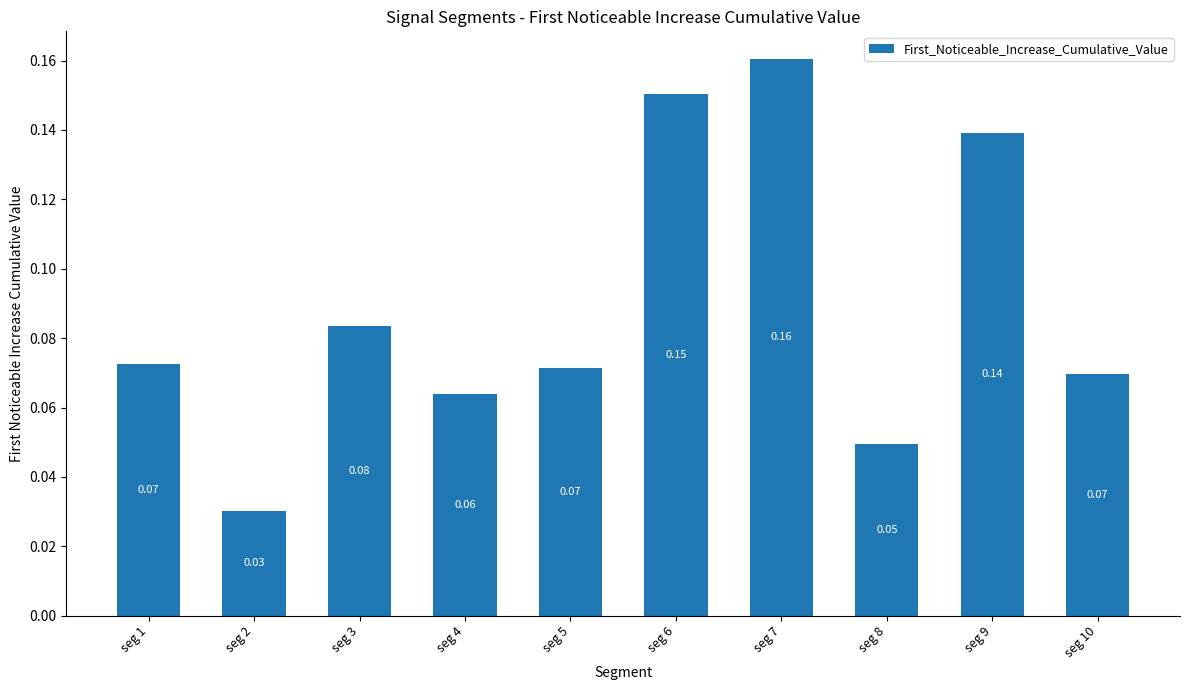

What is the sum of all values?

0.9